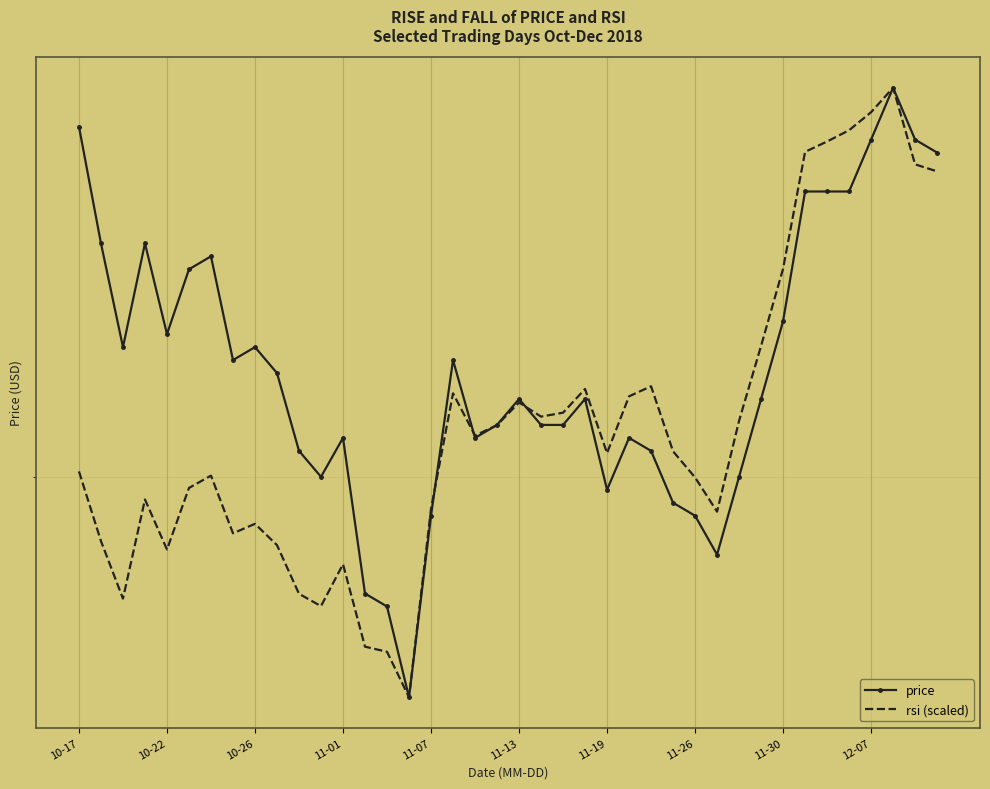

At which label is price closest to 12?

11